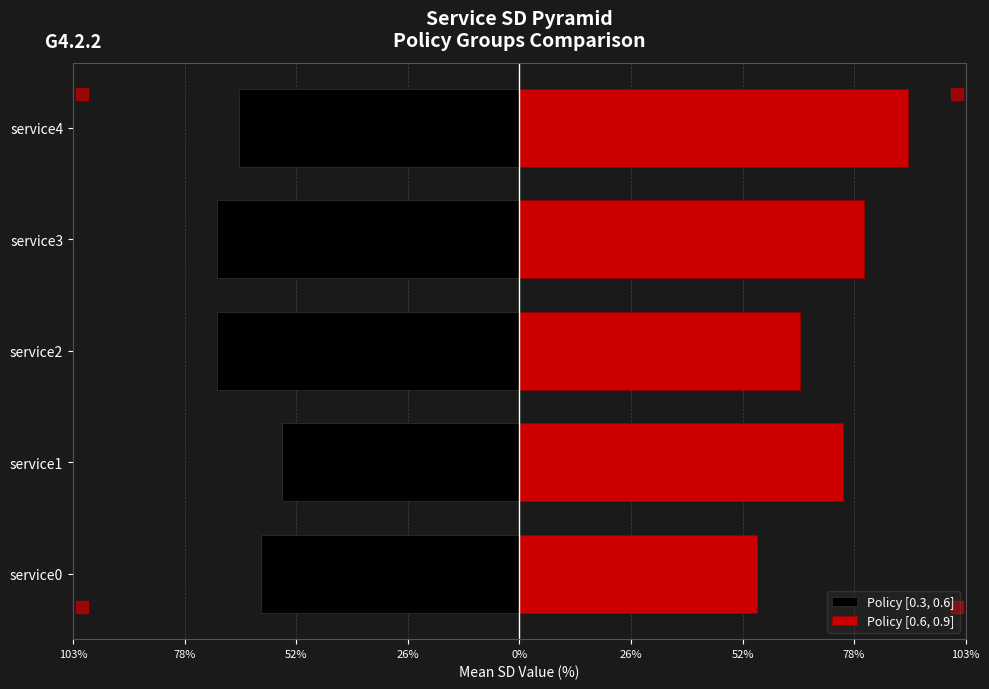

Which series changed the most between service0 and service3?

Policy [0.6, 0.9]